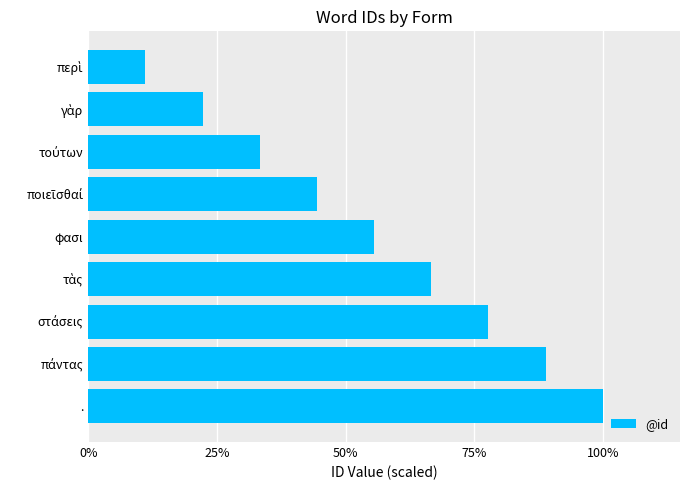

What is the average value?

5